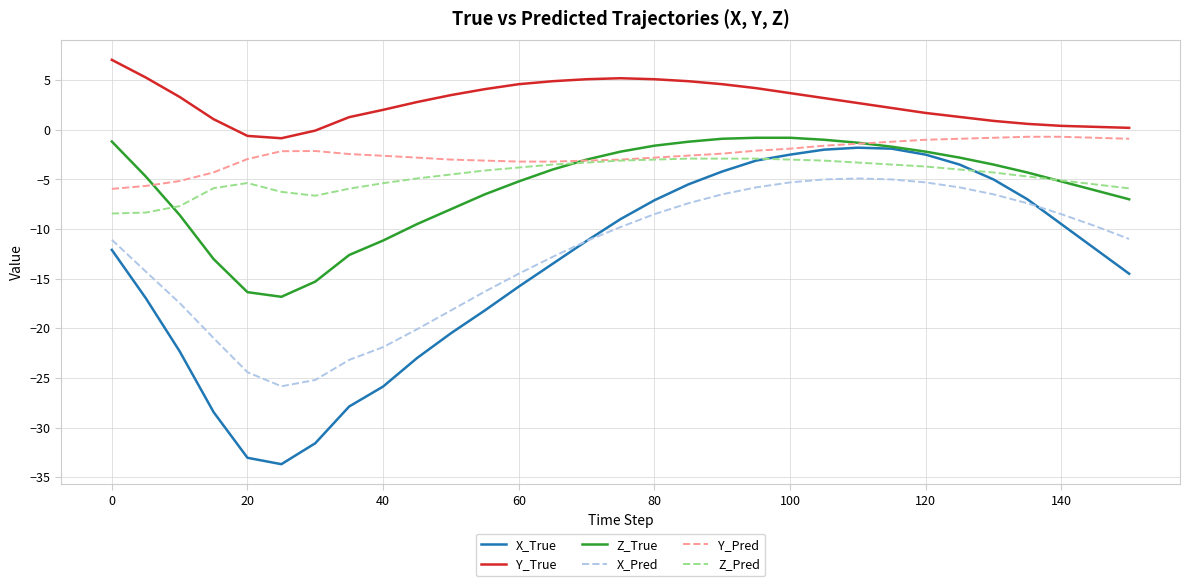

Which series has the widest spread of values?

X_True